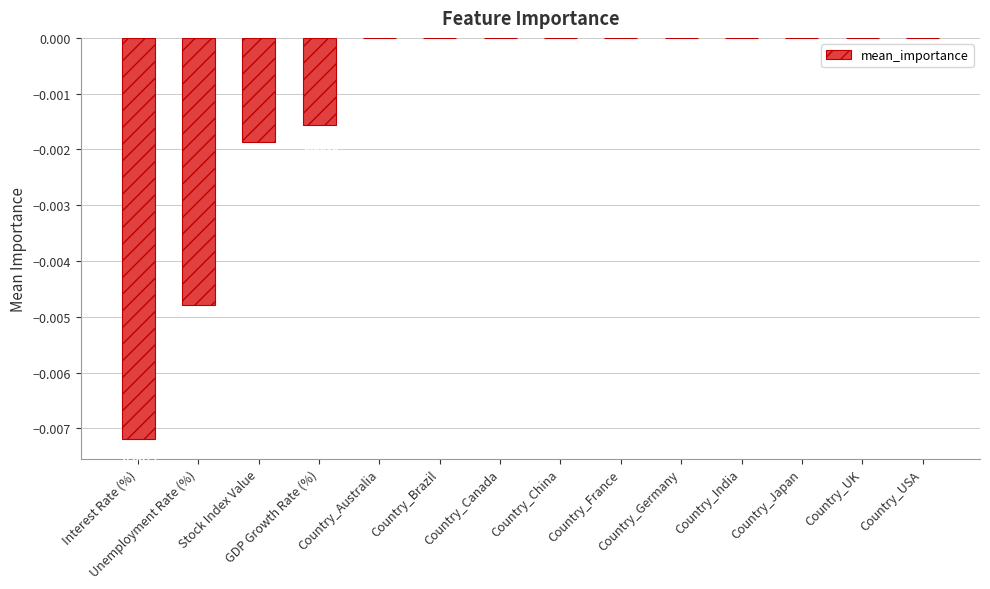

How many categories are shown in the chart?

14